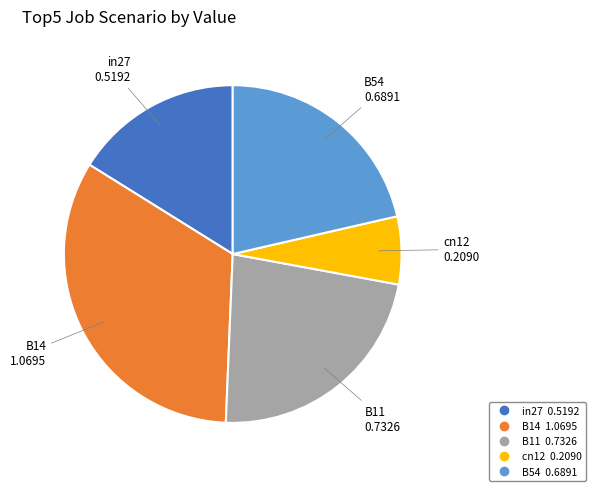

Is the sum of cn12 and B14 greater than half?

No